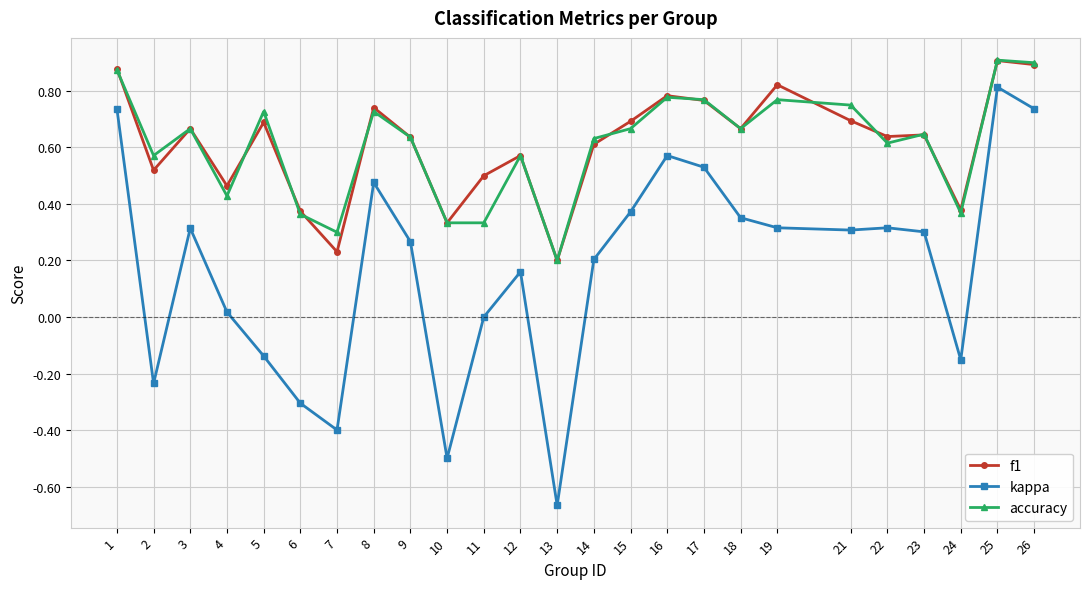

The f1 series shows 0.5 at 2. True or false?

True